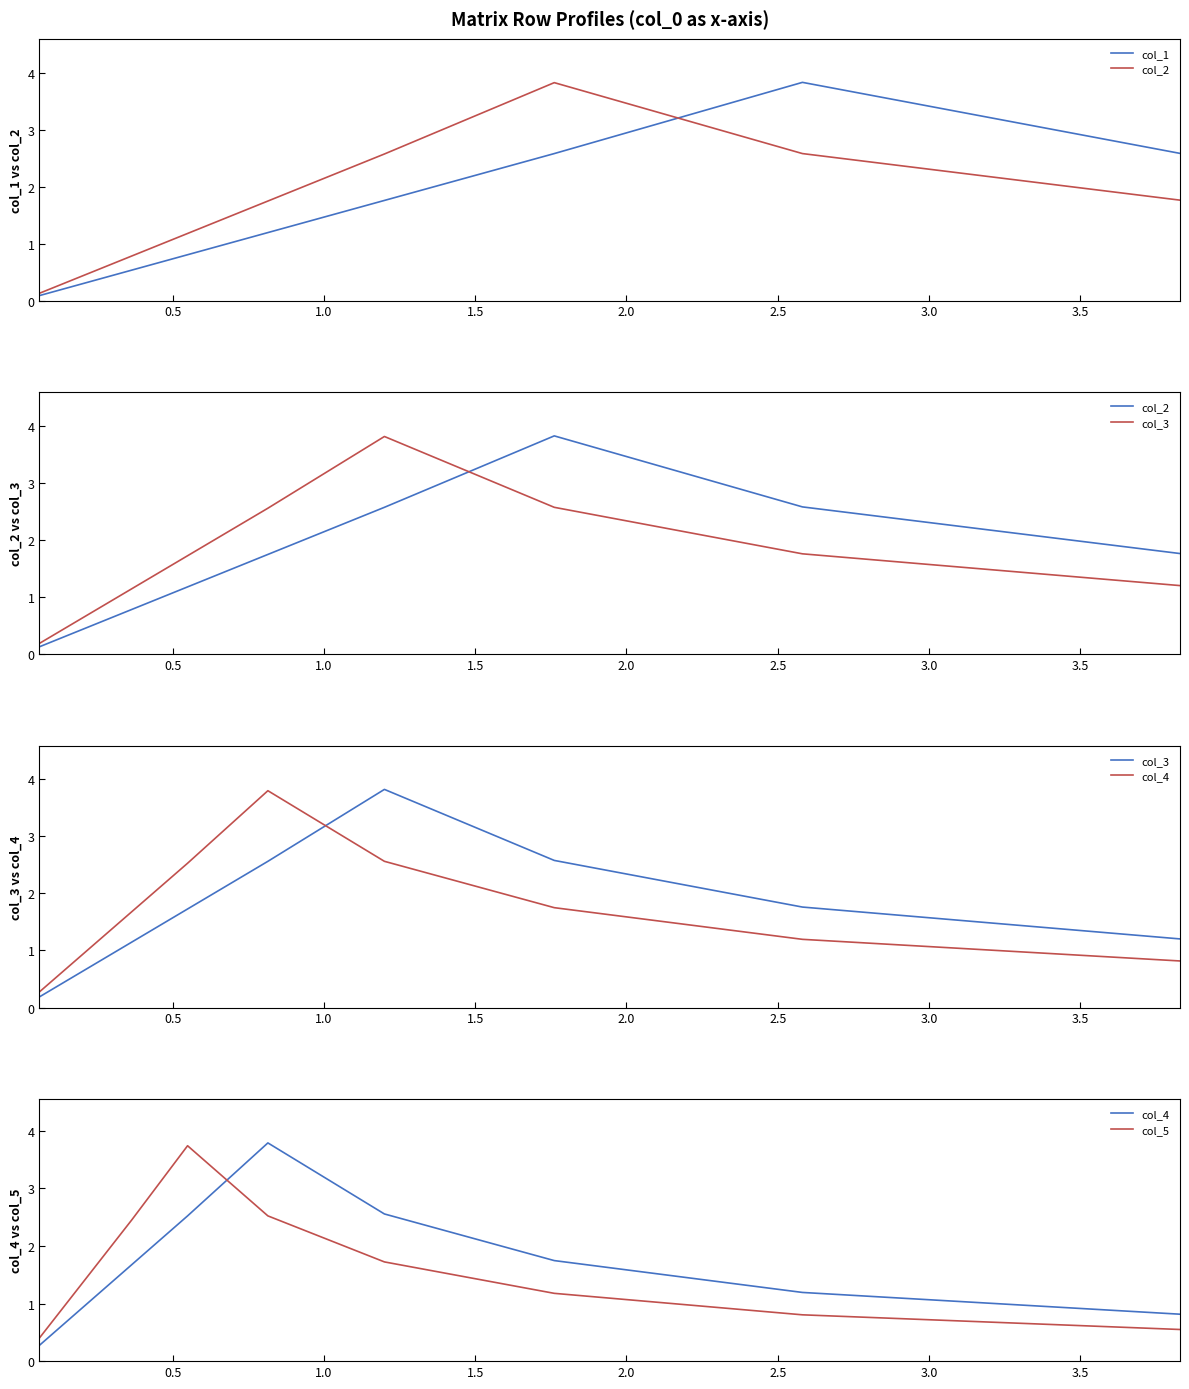

How many data points does each series have?

10